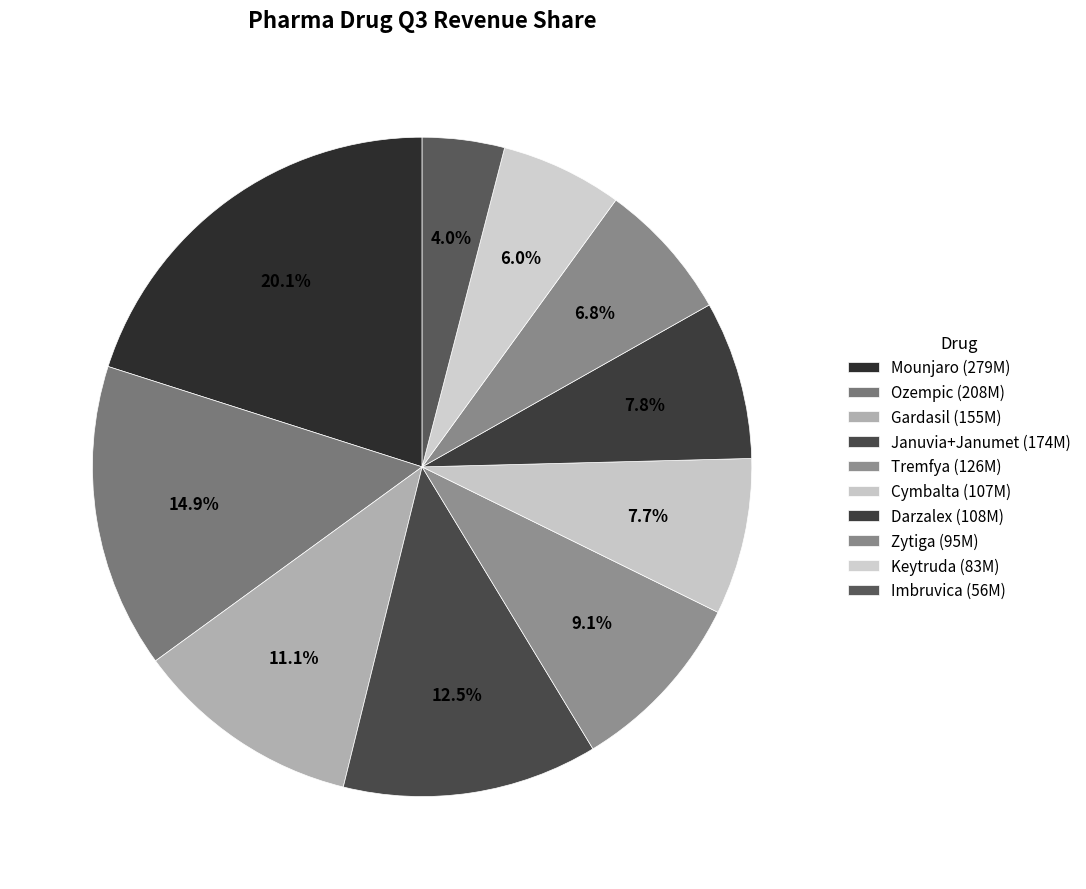

How many segments does this pie chart have?

10